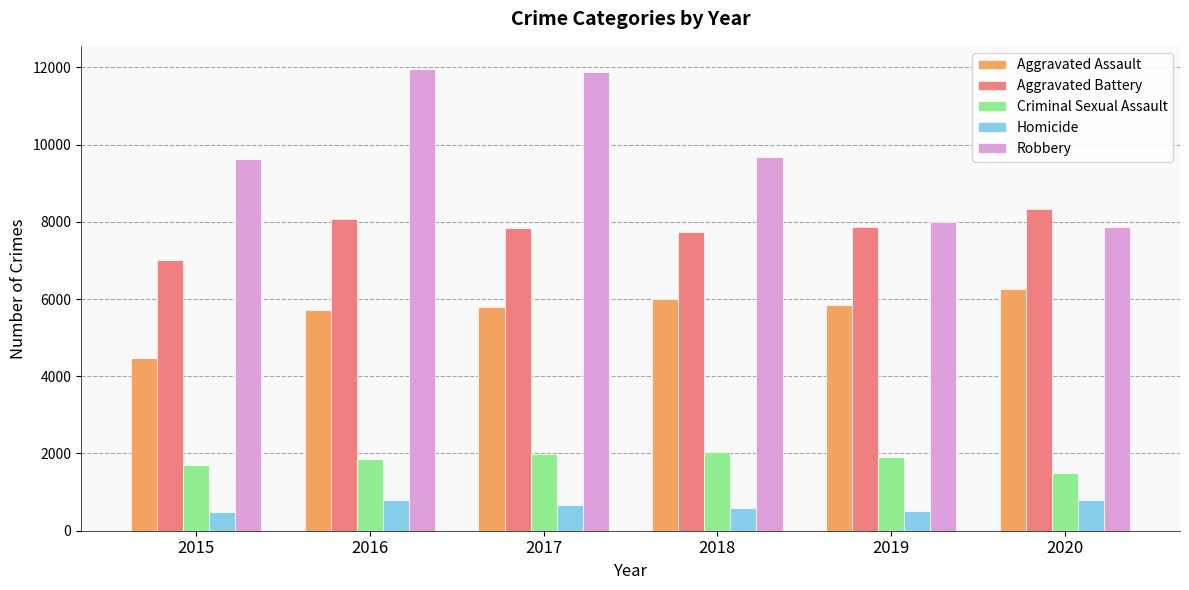

At 2017, list the series in order from smallest to largest.

Homicide, Criminal Sexual Assault, Aggravated Assault, Aggravated Battery, Robbery